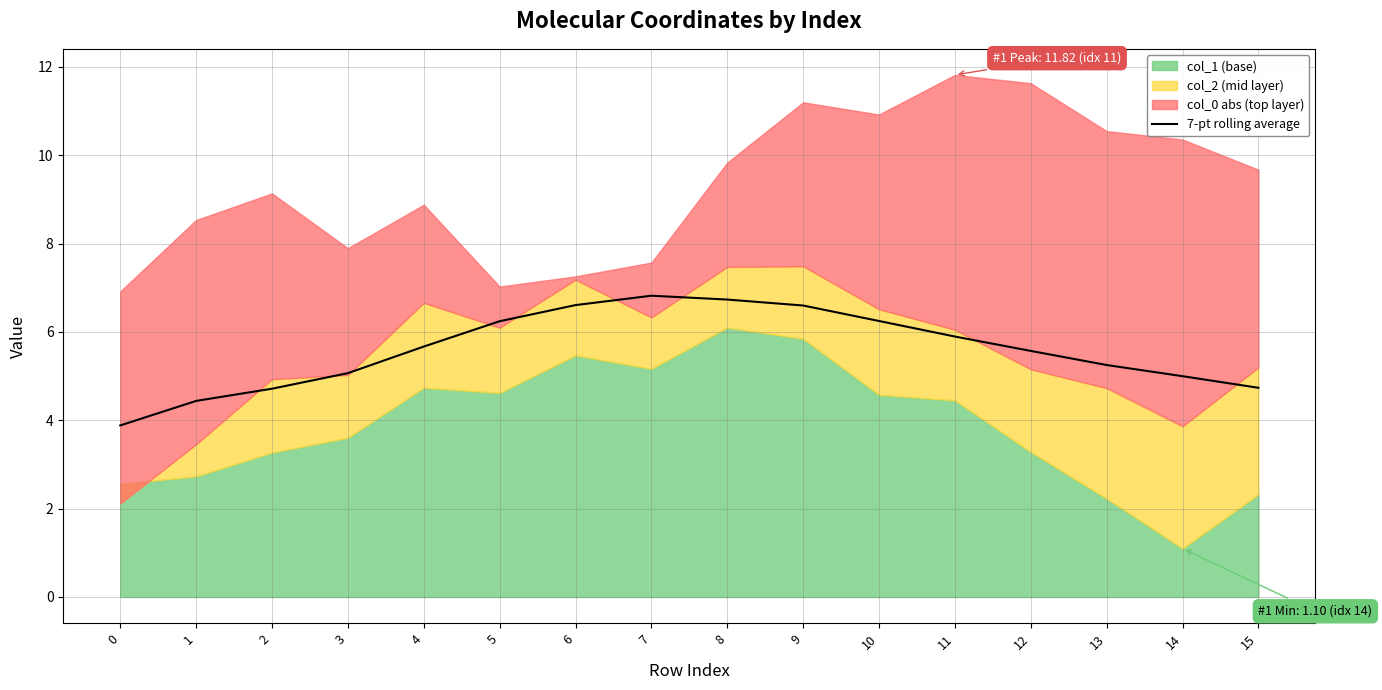

The value of 7-pt rolling average at 3 is 5.1. True or false?

True